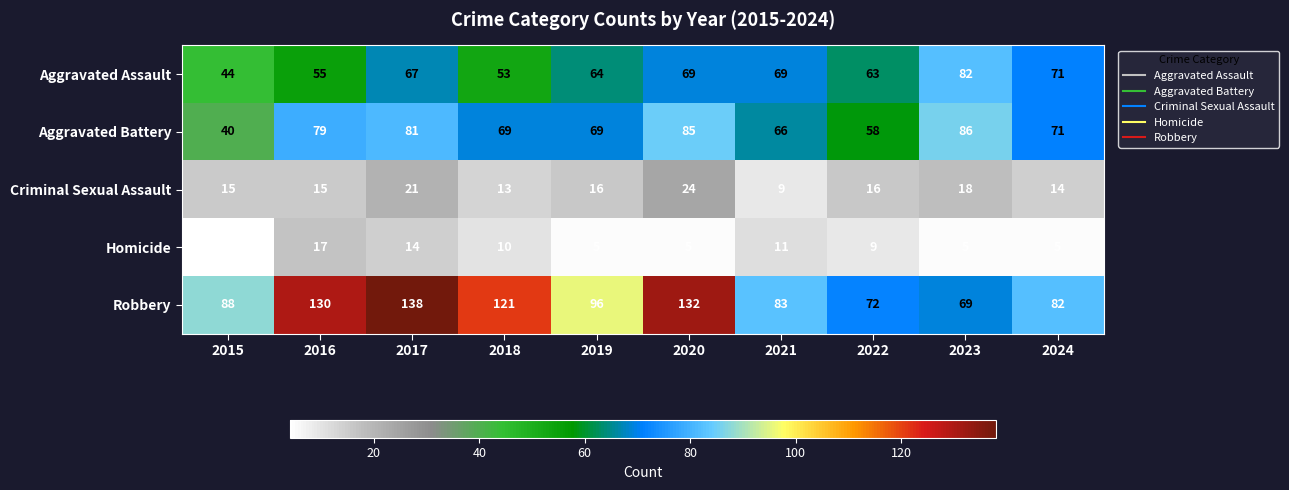

What is the approximate value of Aggravated Assault at 2017, to the nearest 5?

65